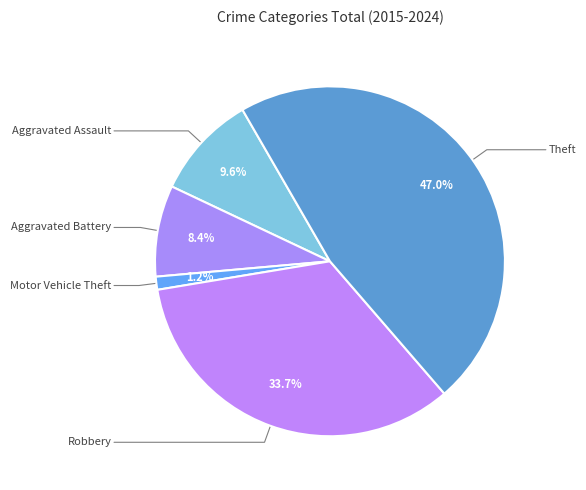

Is there a majority slice in this chart?

No